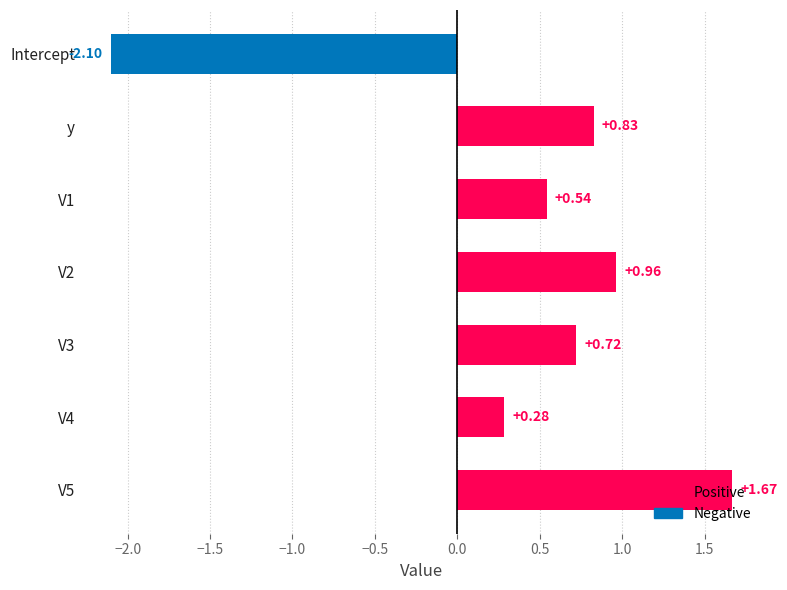

What is the smallest value displayed?

-2.1